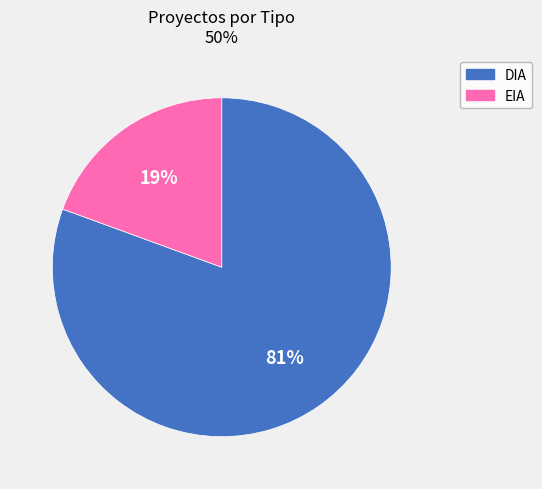

The DIA slice represents 86% of the pie. True or false?

False